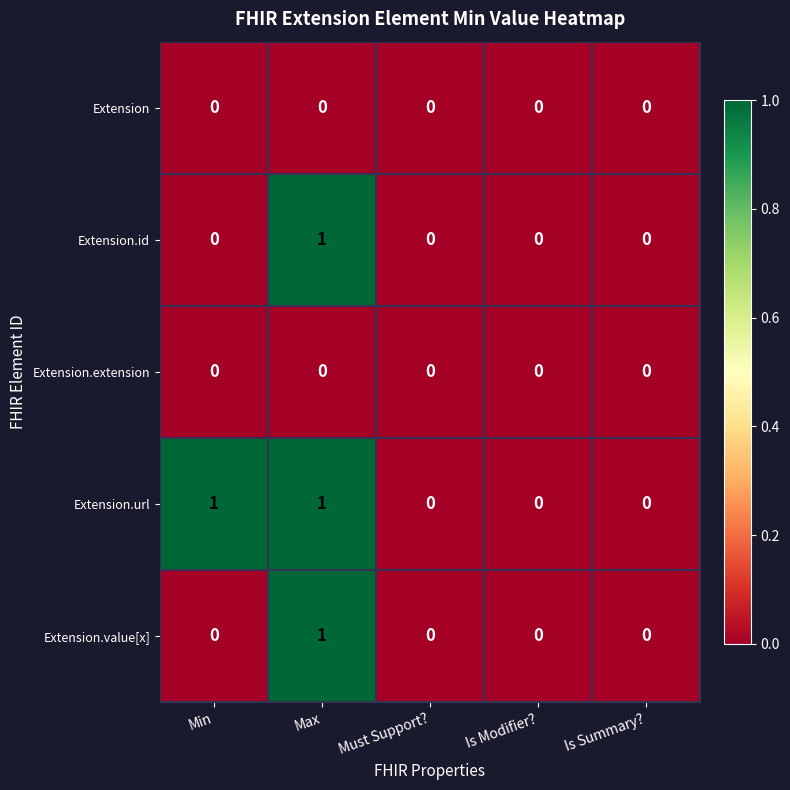

At which category is the sum across all series the highest?

Max